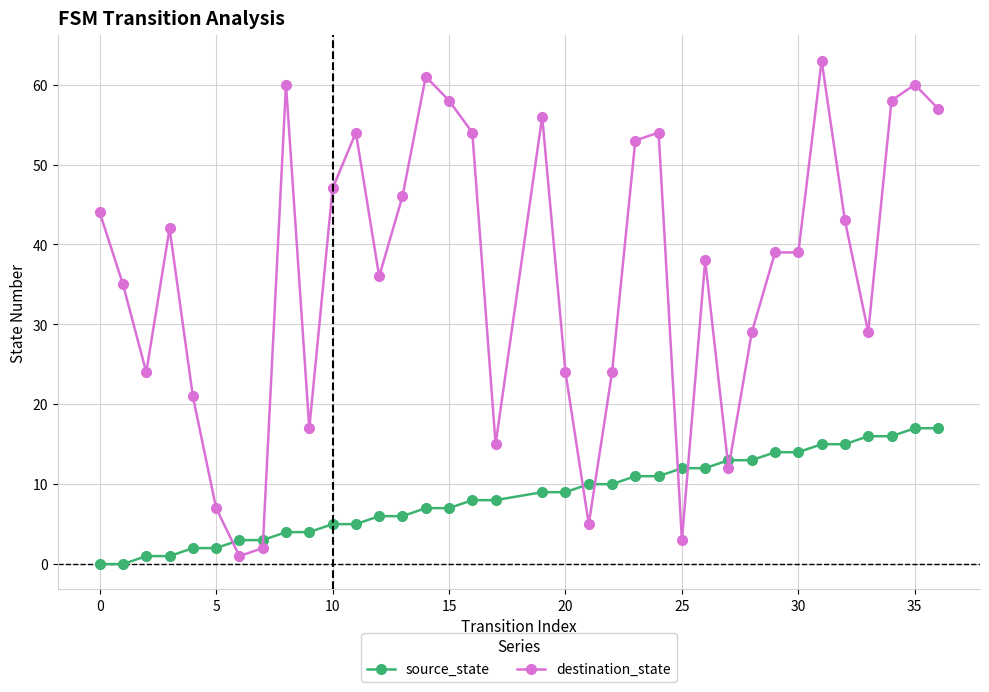

Which series has the widest spread of values?

destination_state